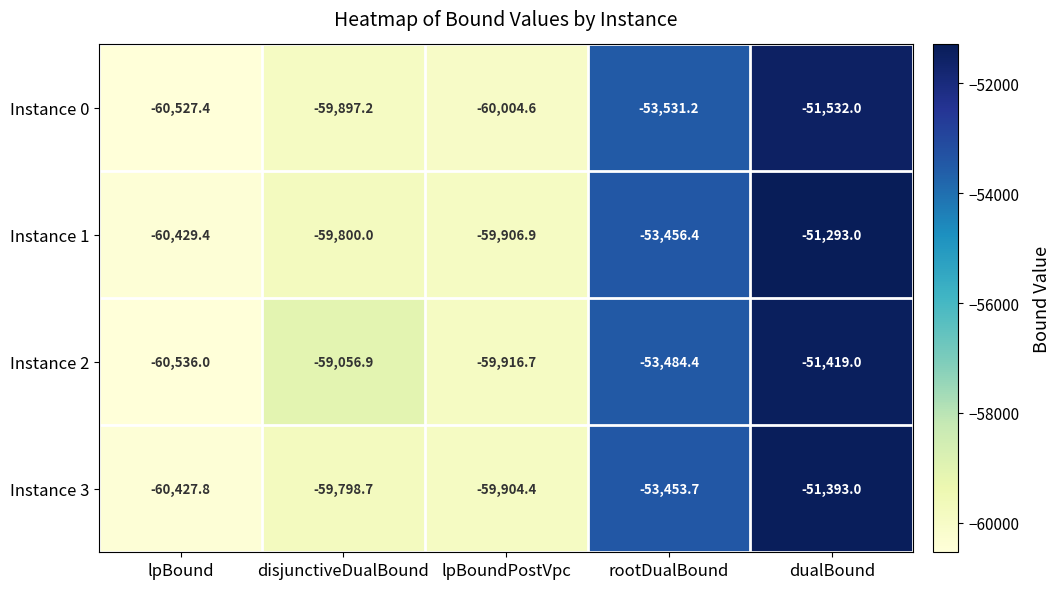

What is the maximum value shown in the chart?

-51293.0